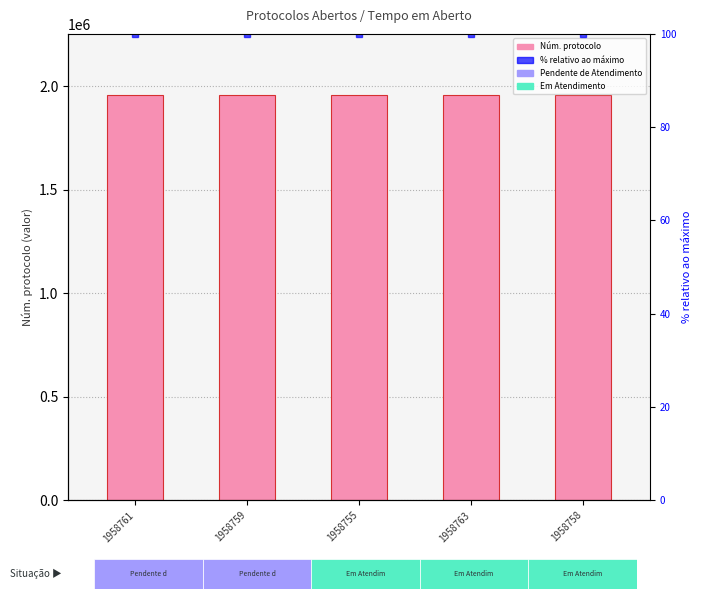

Count the Núm. protocolo values in the range 1958758 to 1958761.

3